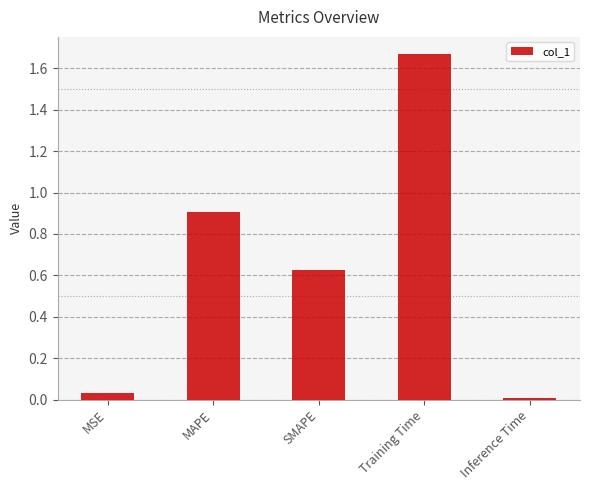

Are the bars grouped side by side (vs. stacked)?

No